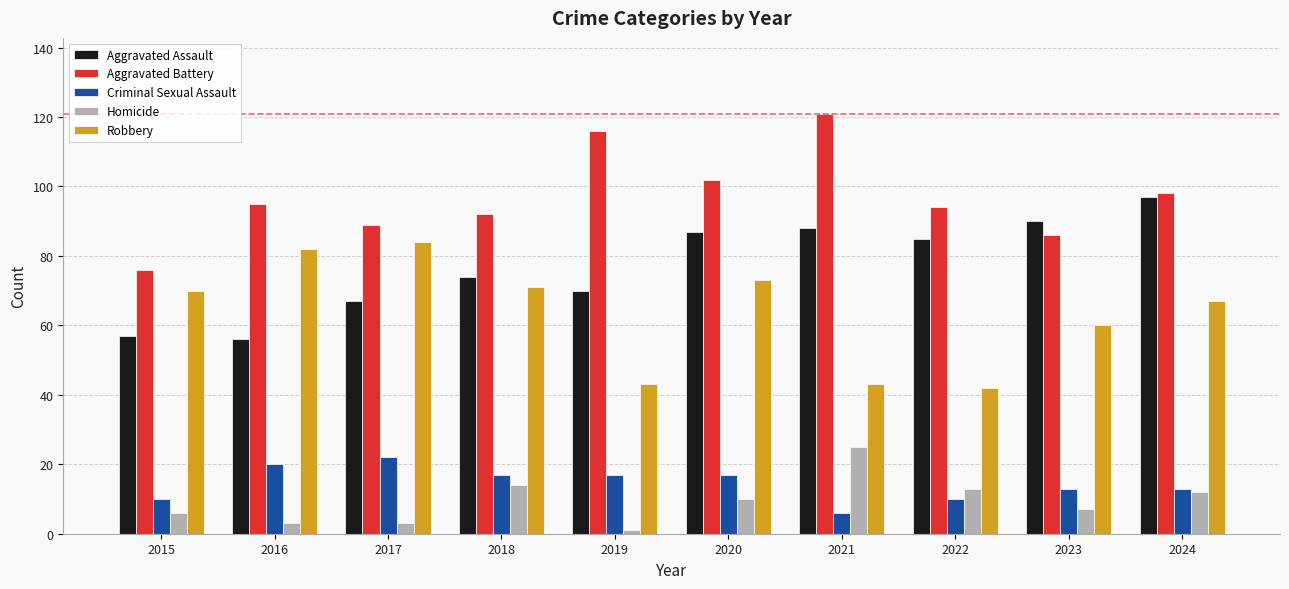

At 2022, list the series in order from smallest to largest.

Criminal Sexual Assault, Homicide, Robbery, Aggravated Assault, Aggravated Battery